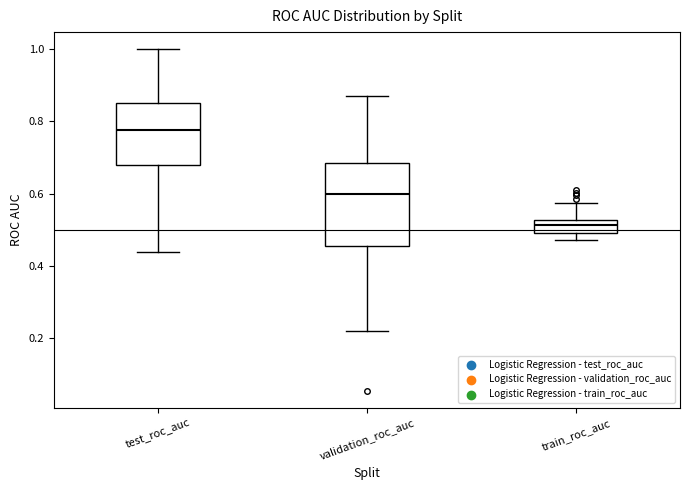

Where is the lower edge of the box for validation_roc_auc on the y-axis? The values are not printed on the chart, so give them approximately, as read against the axis.

0.46